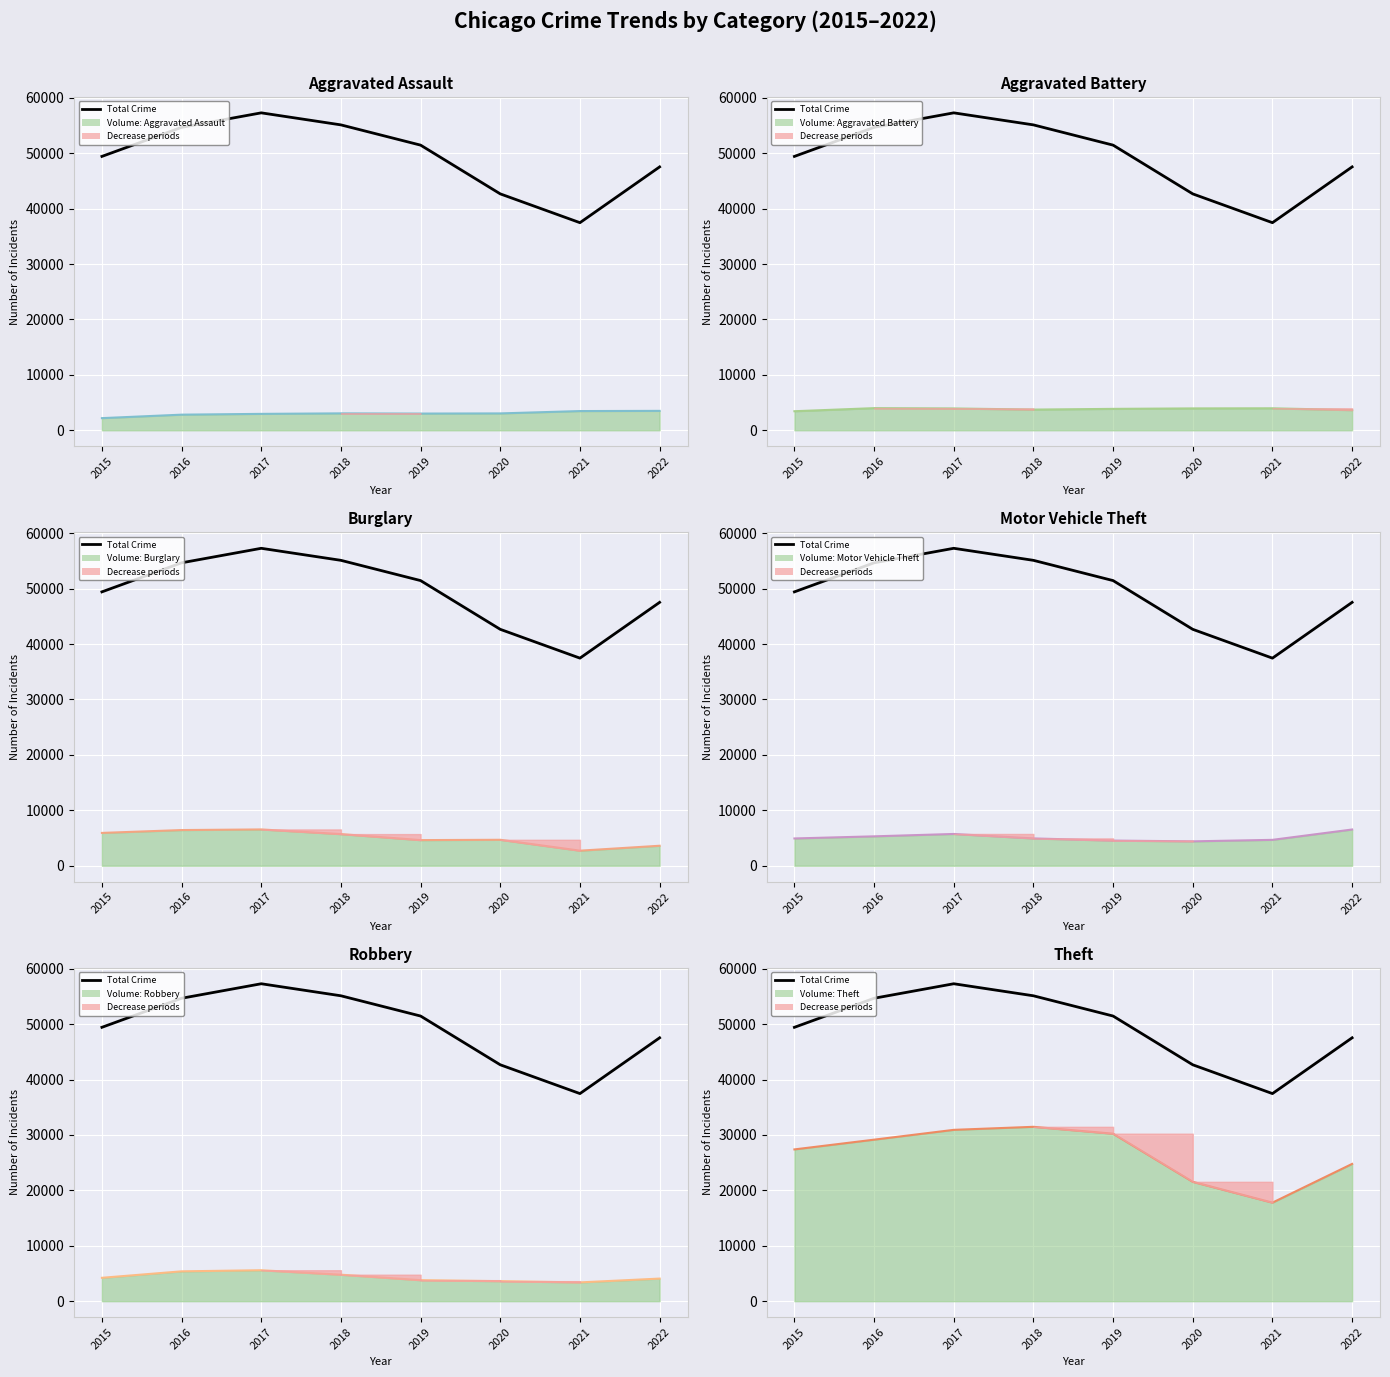

True or false: Motor Vehicle Theft and Aggravated Assault cross at least once.

False